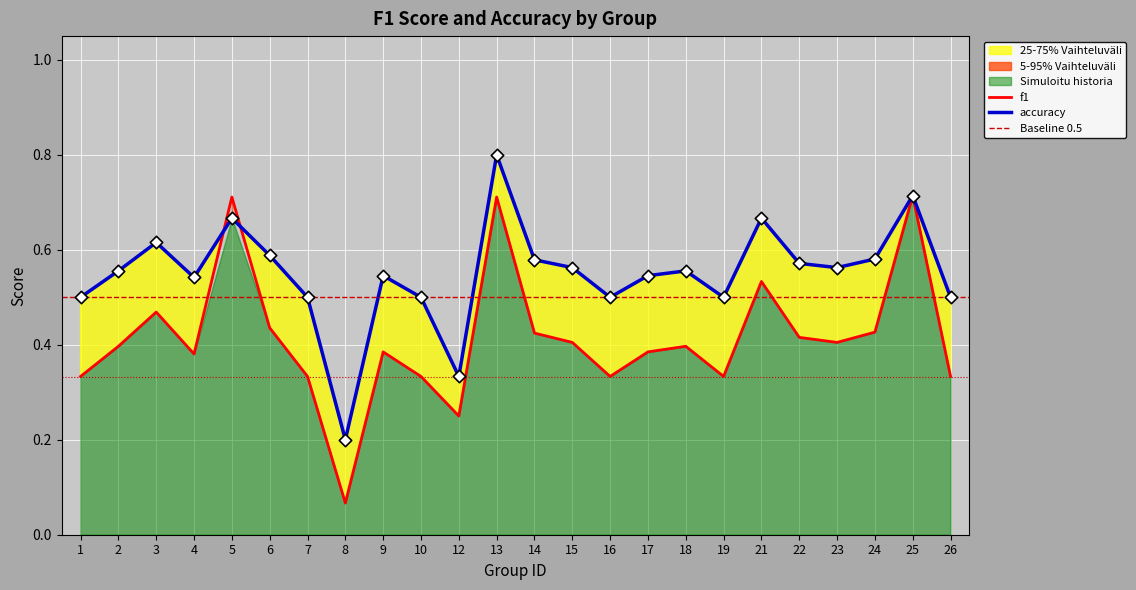

Is the value of f1 at 3 greater than the value of accuracy at 26?

No